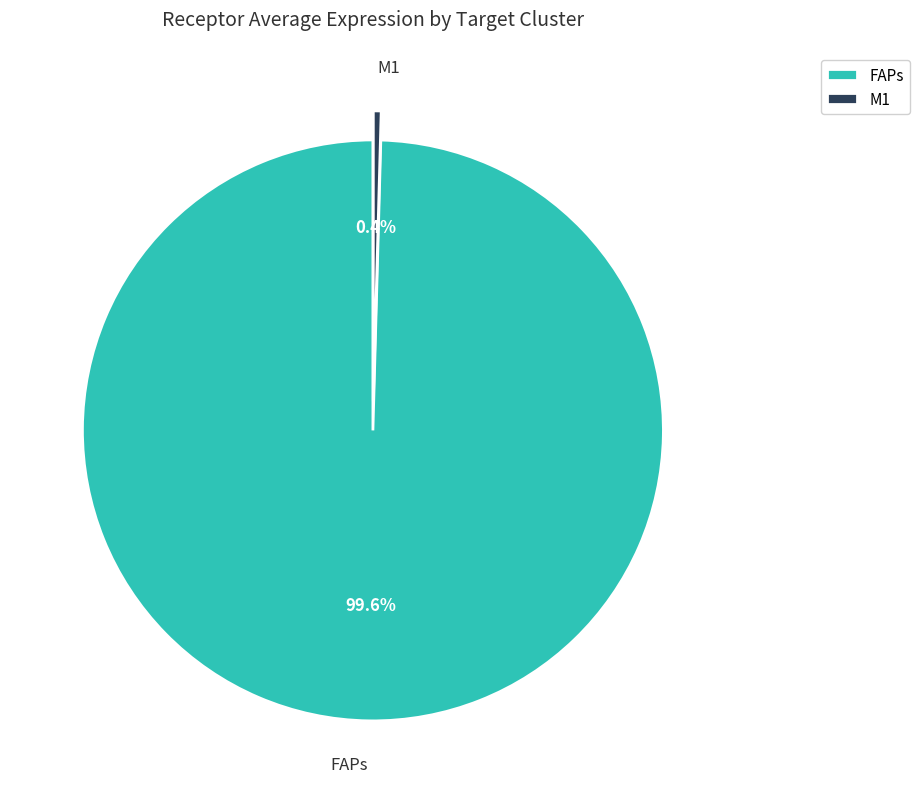

Count the number of slices in the pie.

2